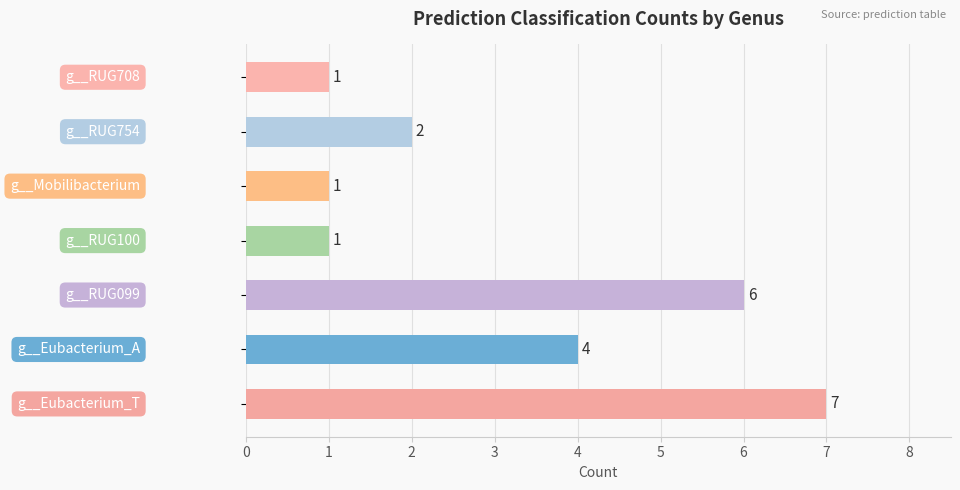

Are the bars grouped side by side (vs. stacked)?

No